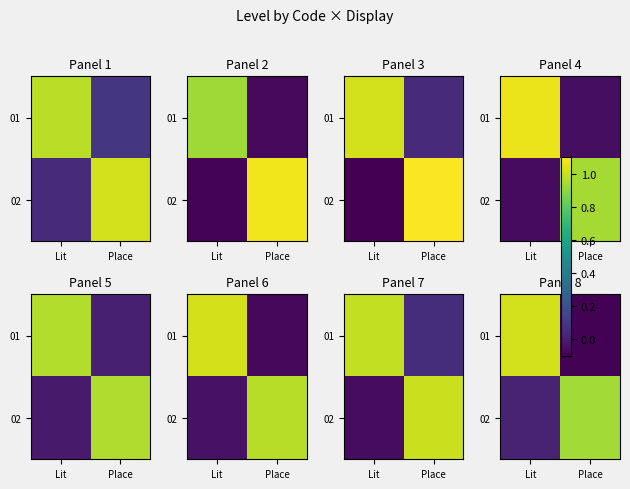

What is the average value of the 02 series?

0.5